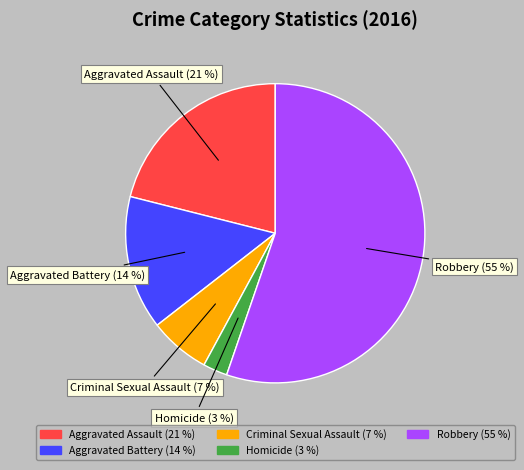

Combined, do Criminal Sexual Assault and Aggravated Battery account for over 50%?

No